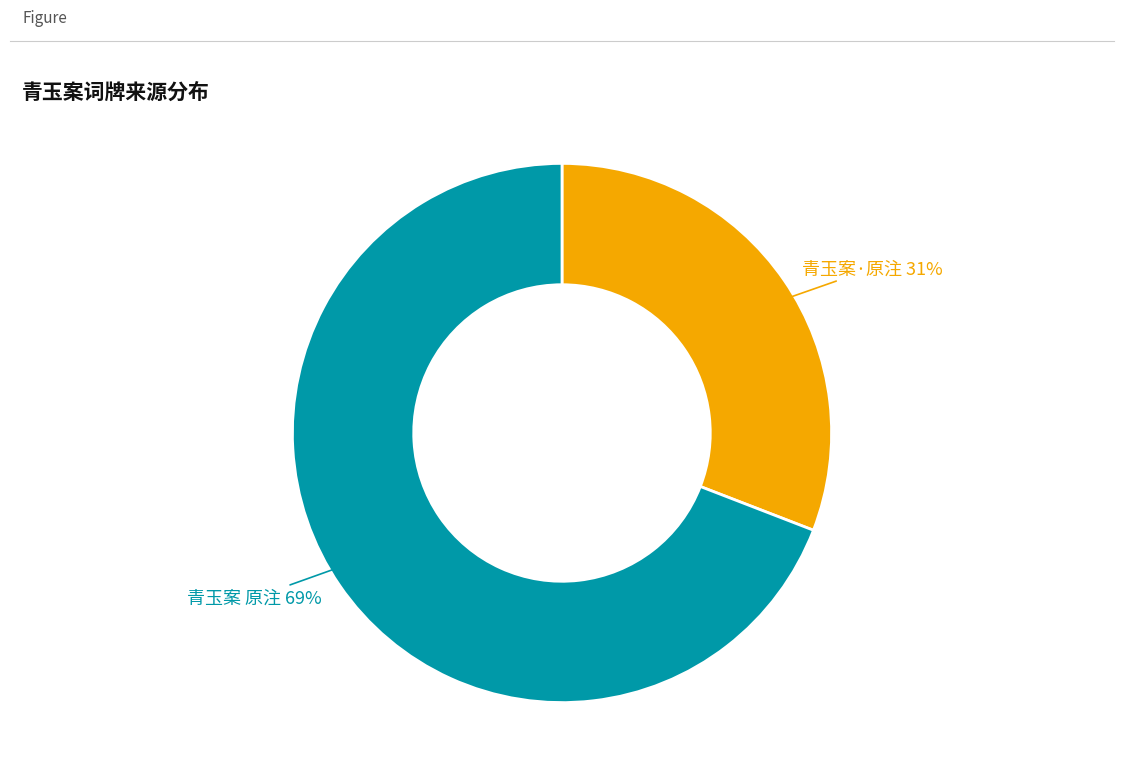

Does any single category account for the majority?

Yes